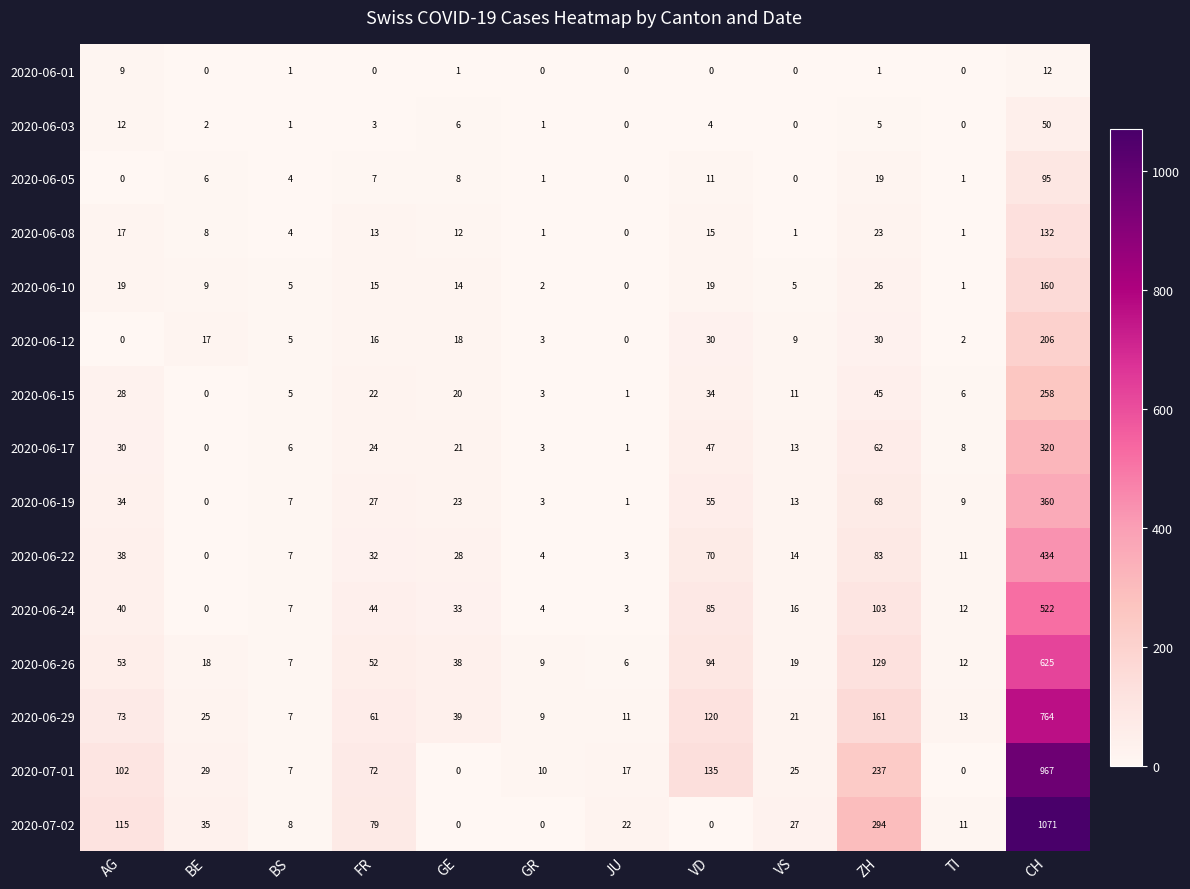

What is the spread (max minus min) of values at VD?

135